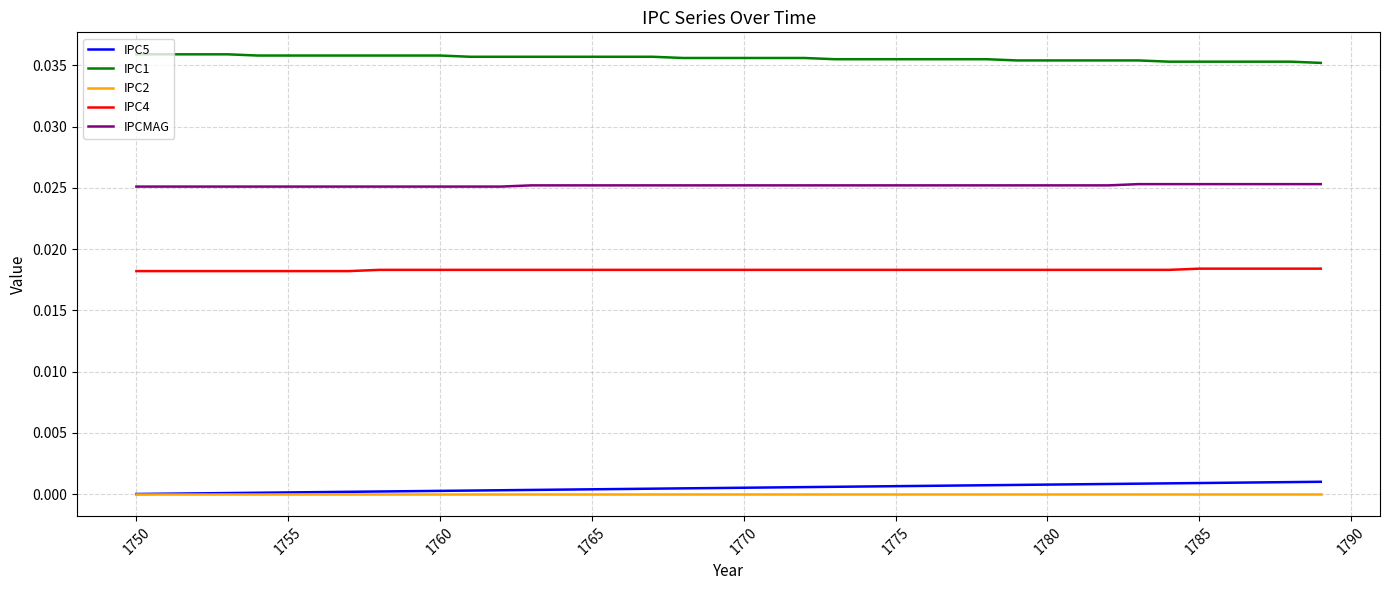

True or false: IPC4 and IPC5 intersect in this chart.

False